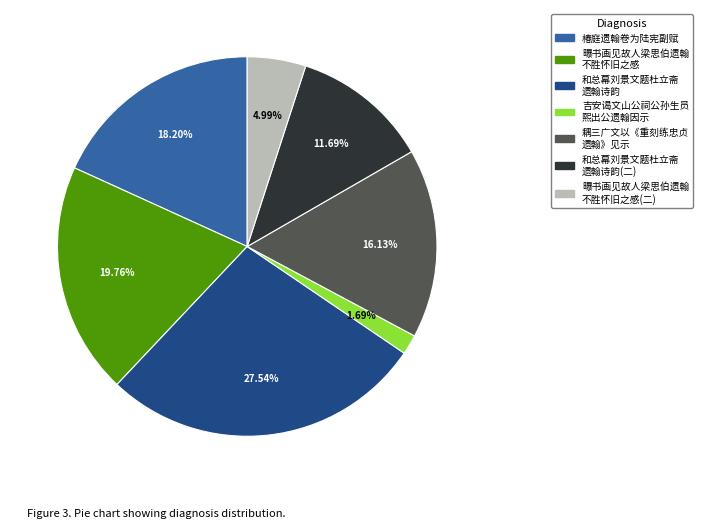

Is there a majority slice in this chart?

No